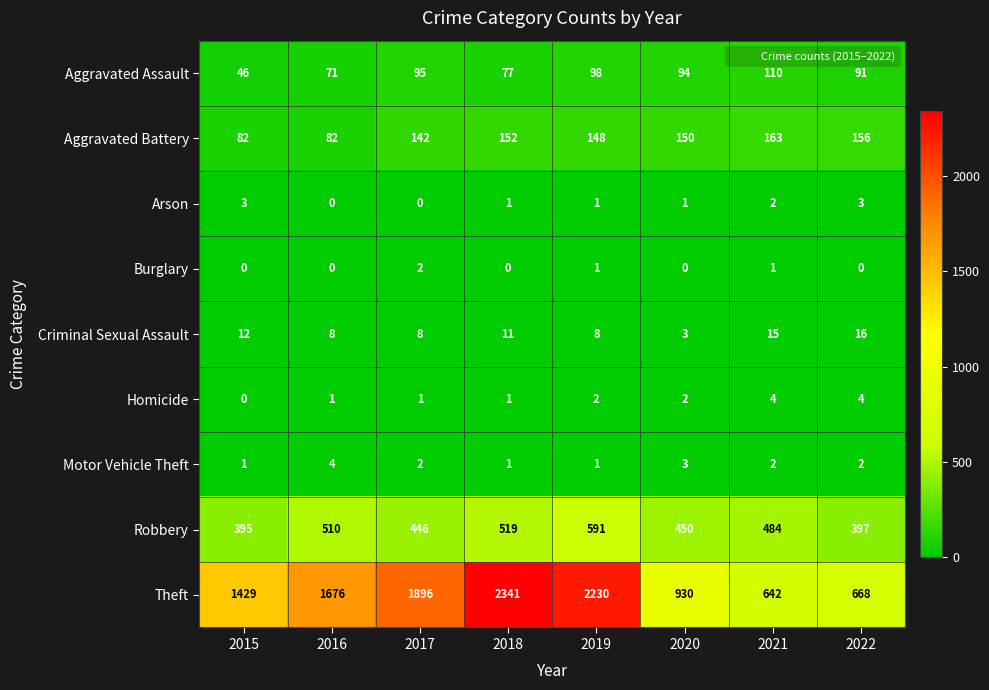

What is the total value across all series at 2021?

1423